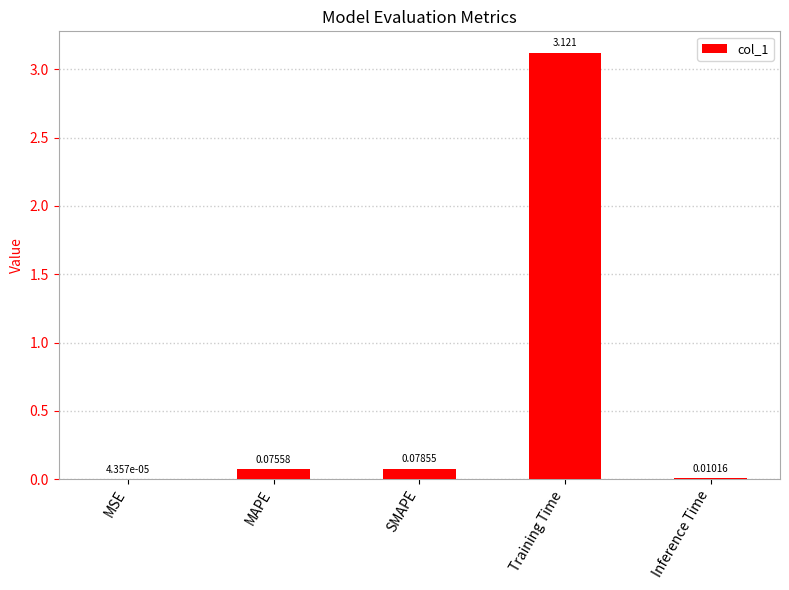

At which category does the chart reach its peak across all series?

Training Time